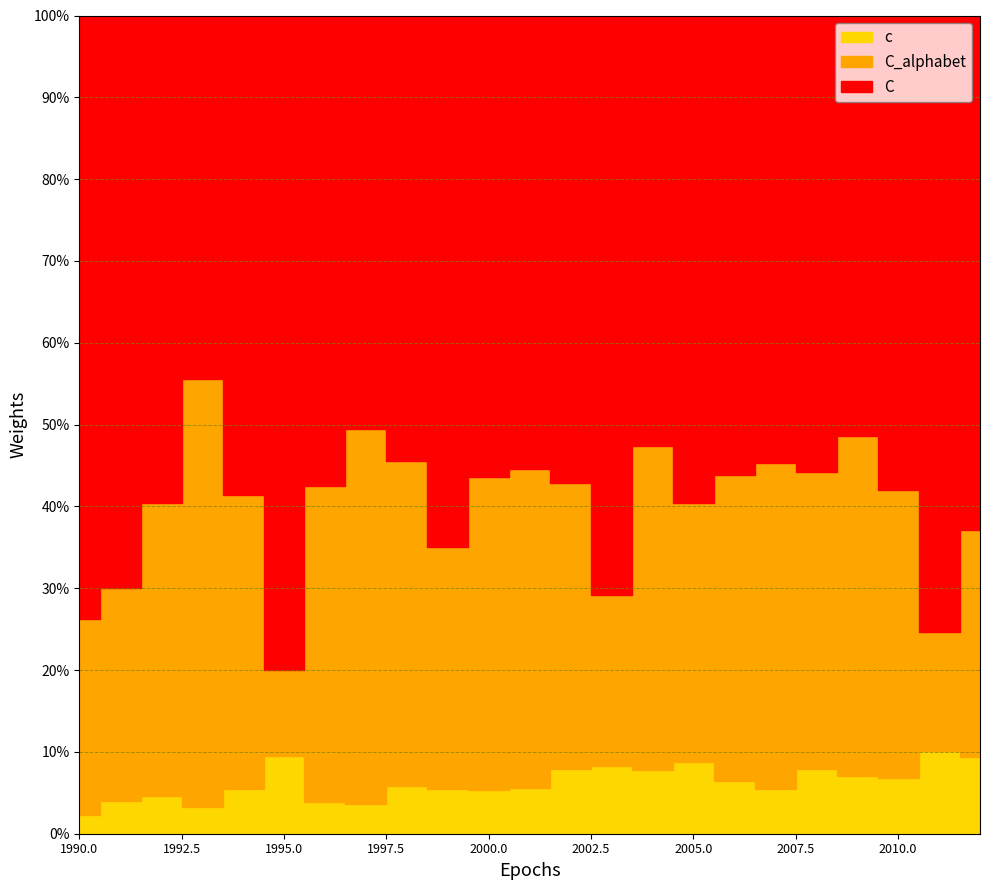

True or false: C and c cross at least once.

False